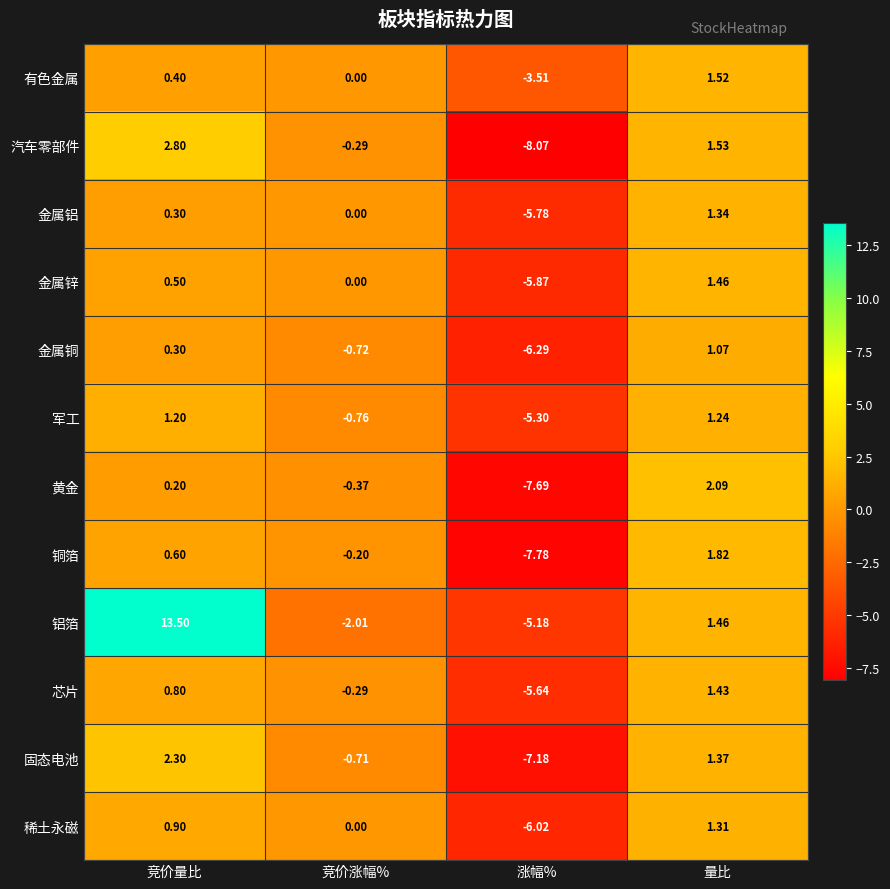

List the series in order of their peak value, highest first.

铝箔, 汽车零部件, 固态电池, 黄金, 铜箔, 有色金属, 金属锌, 芯片, 金属铝, 稀土永磁, 军工, 金属铜